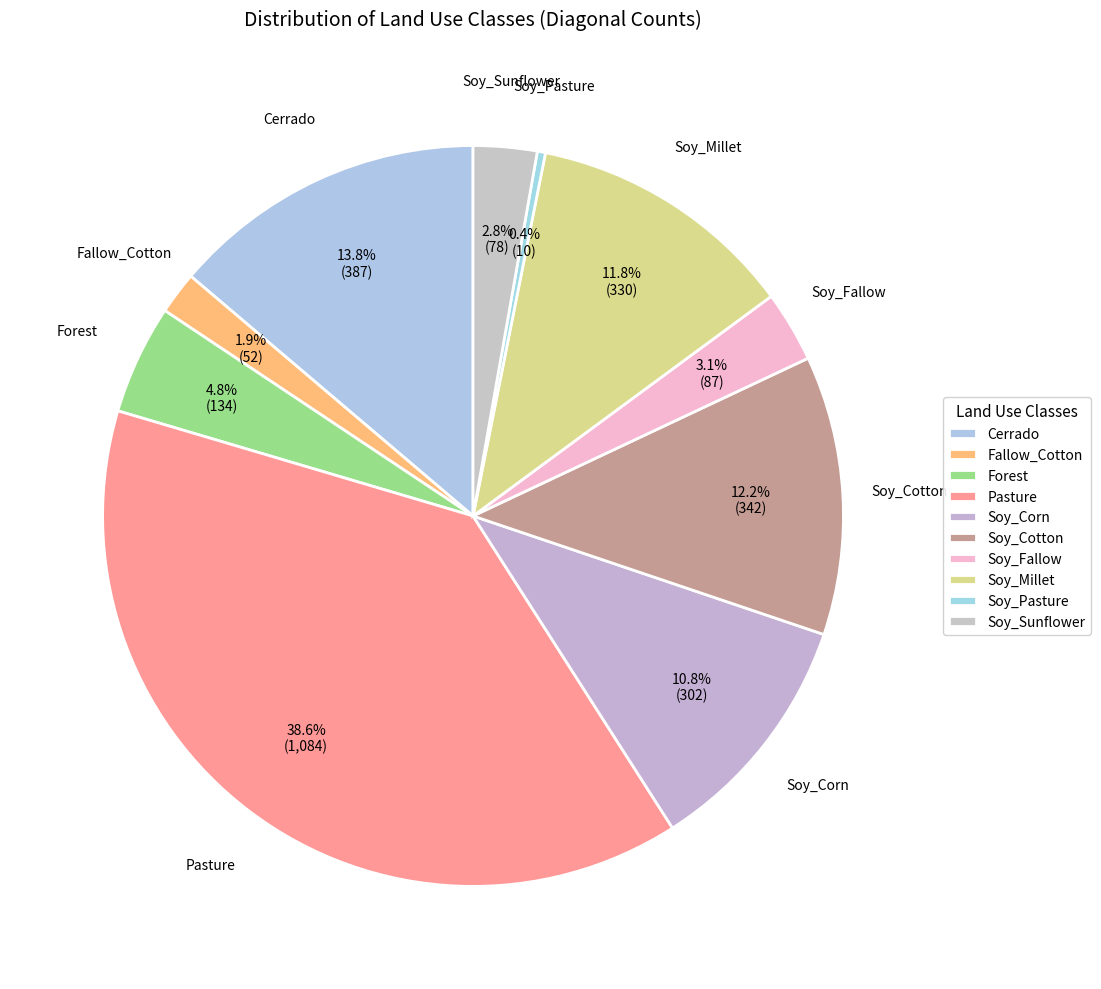

Does Cerrado account for over 50% of the chart?

No